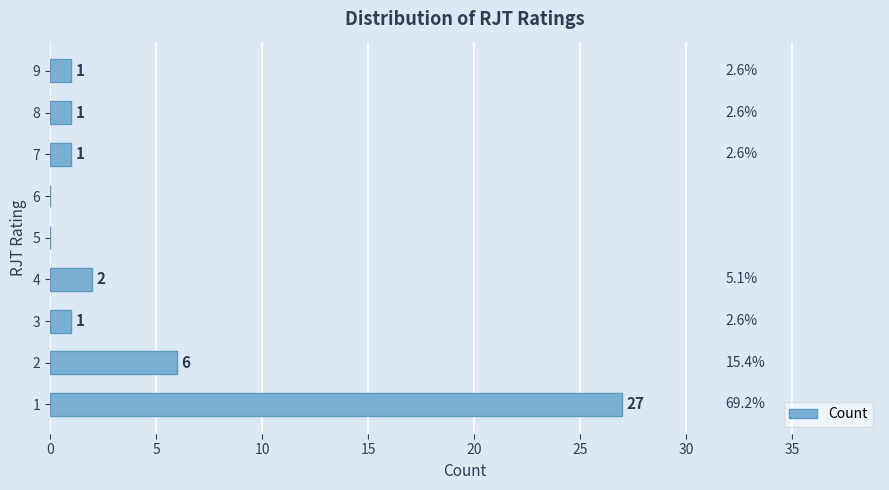

Reading bottom to top, transcribe all the data shown in this chart.

1=27	2=6	3=1	4=2	5=0	6=0	7=1	8=1	9=1